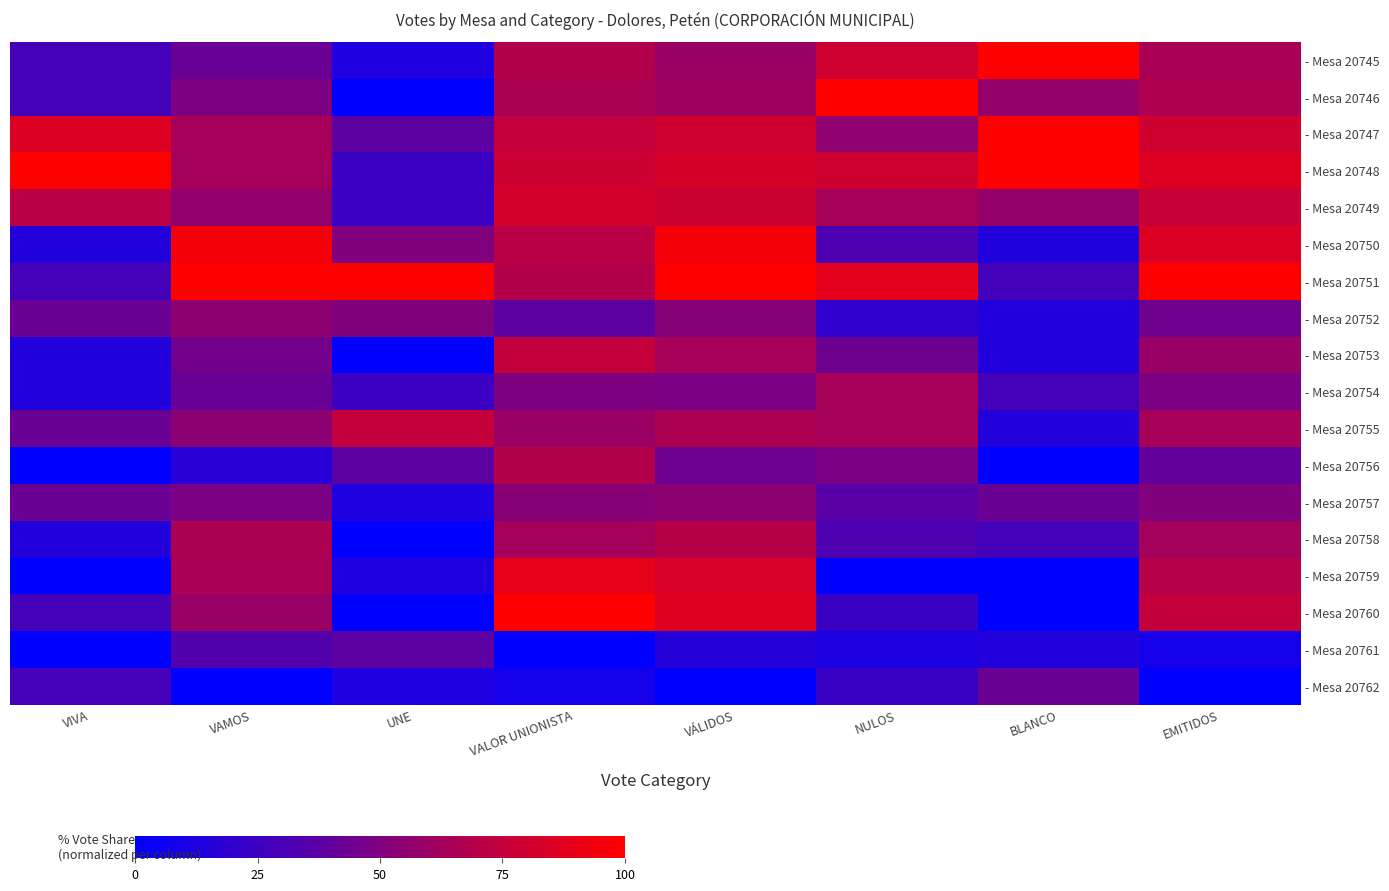

Which label corresponds to the smallest value in the chart?

UNE